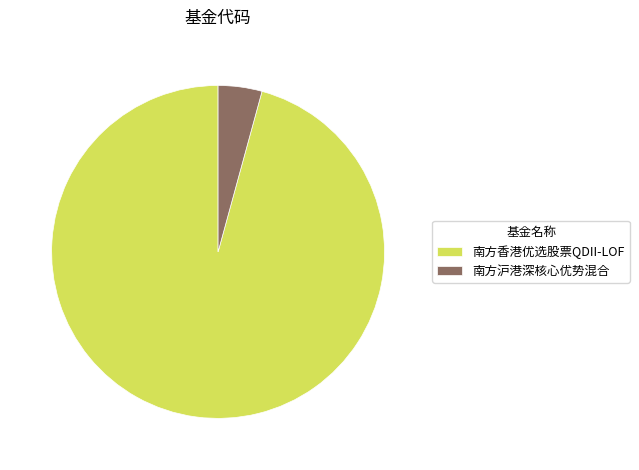

The 南方沪港深核心优势混合 slice represents 4% of the pie. True or false?

True